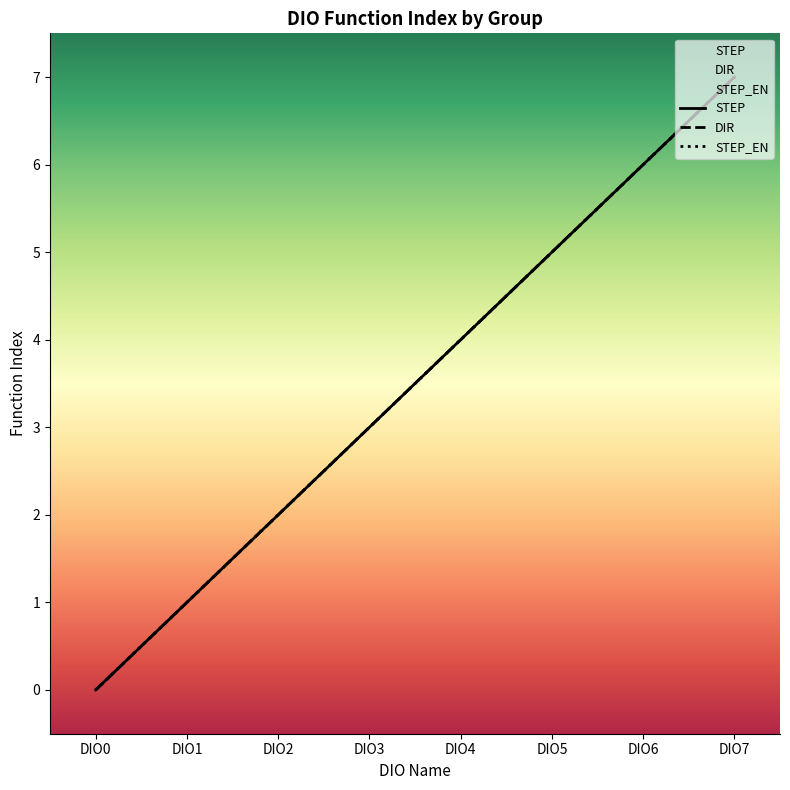

What is the highest value of the STEP series?

7